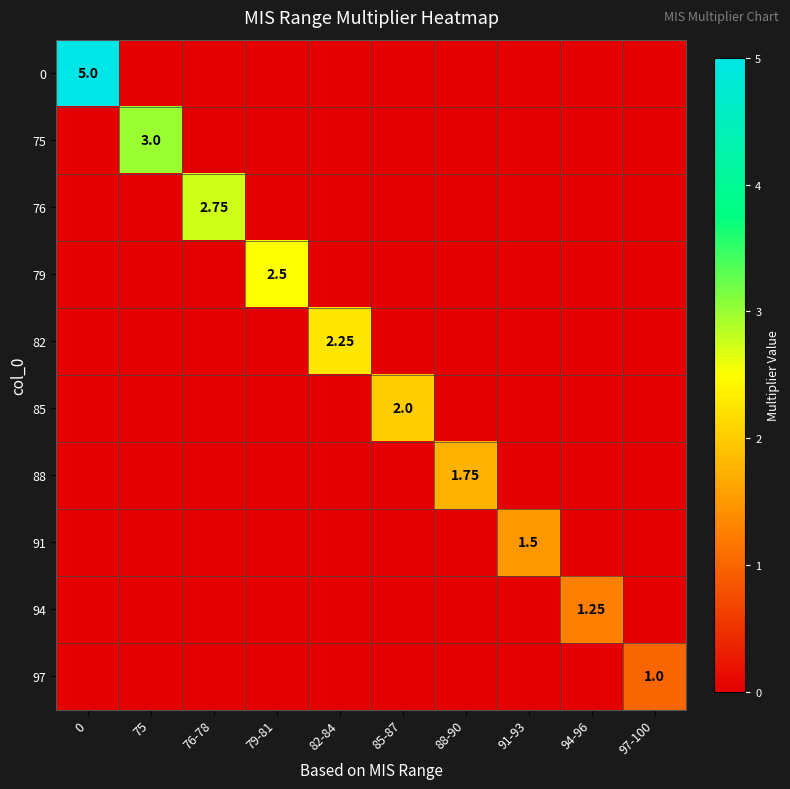

What is the greatest value displayed?

5.0